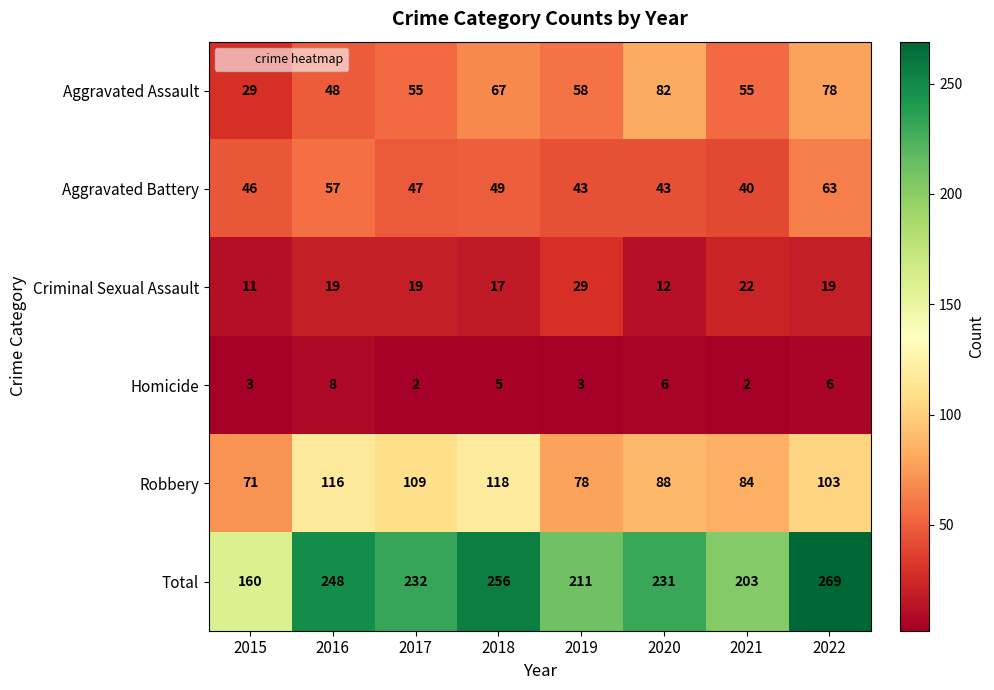

How many Aggravated Battery values are between 43 and 57?

6